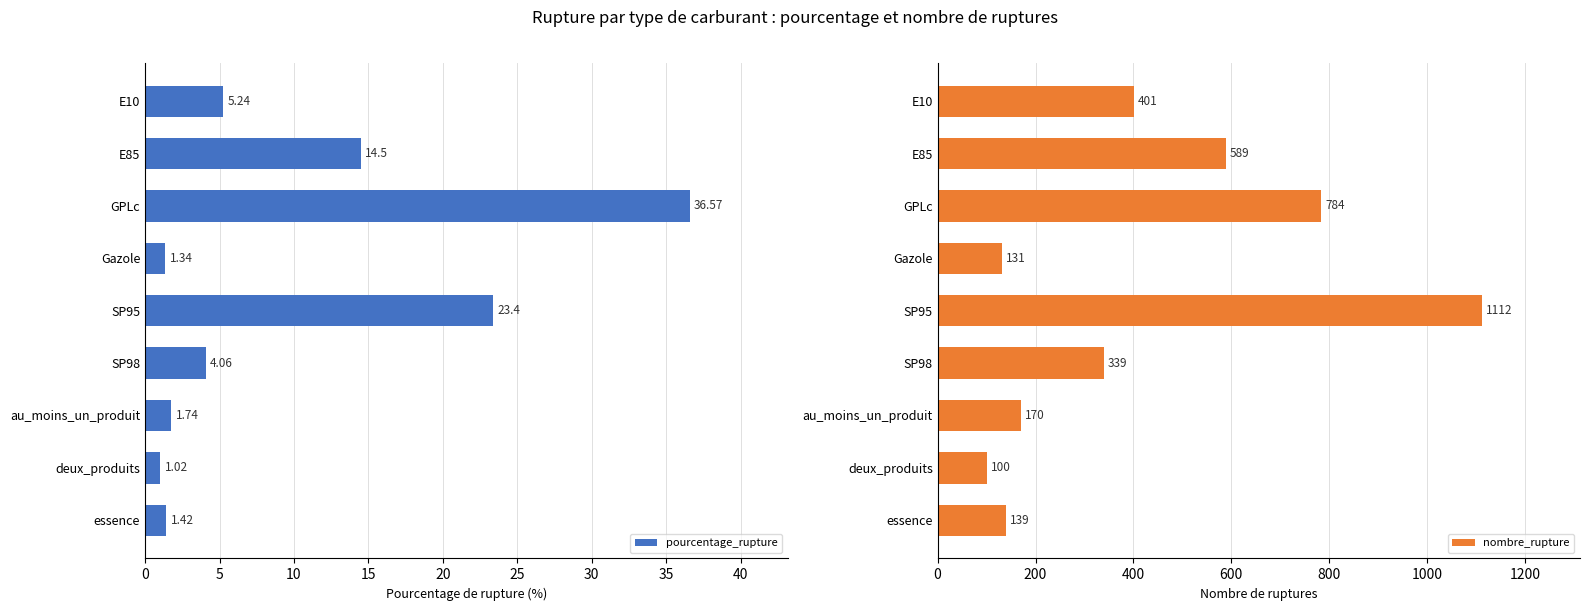

What is the average value of the pourcentage_rupture series?

9.9